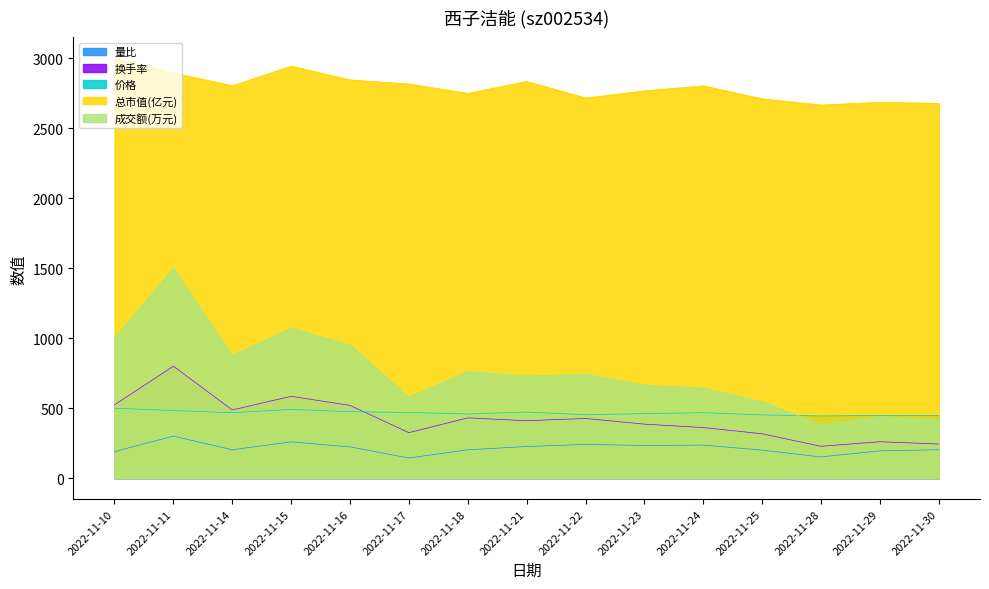

Between 2022-11-10 and 2022-11-24, which series saw the biggest shift?

成交额(万元)